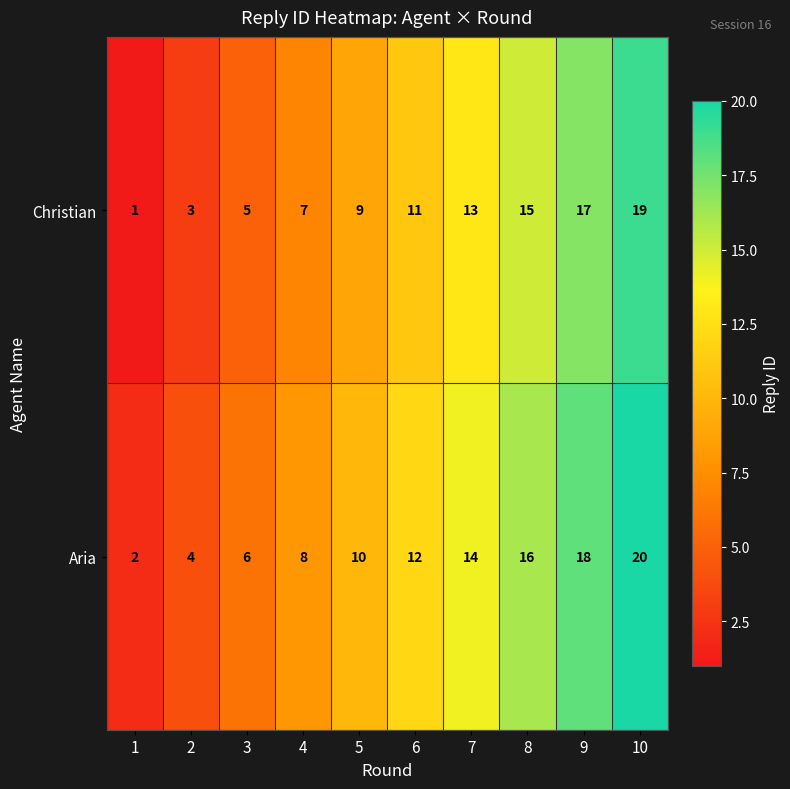

Which label corresponds to the smallest value in the chart?

1